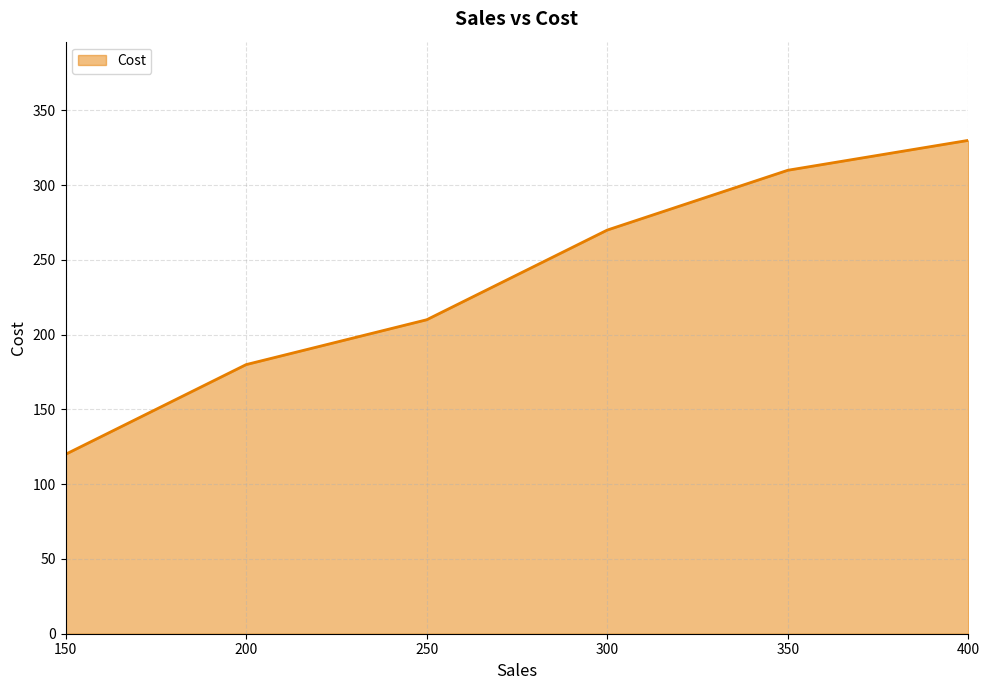

What is the ratio of the value at 300 to the value at 350?

0.9